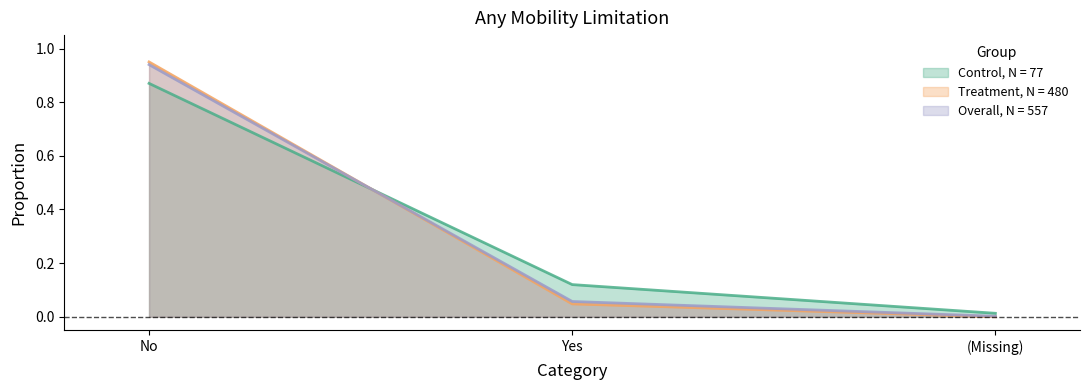

At which category is the sum across all series the highest?

No